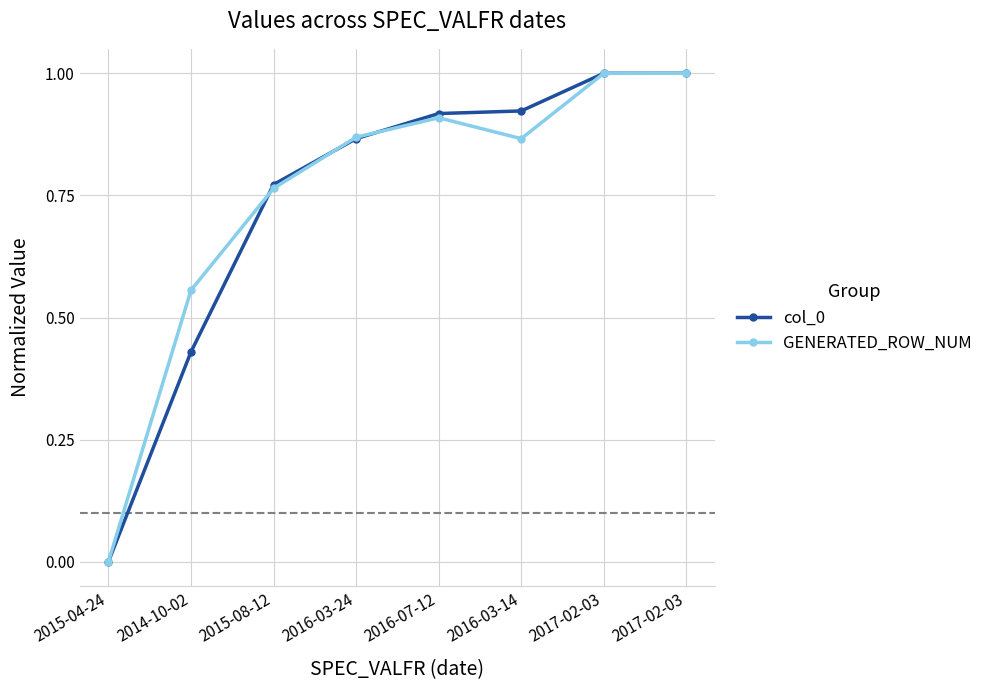

True or false: col_0 has more than 1 interior local peaks.

False